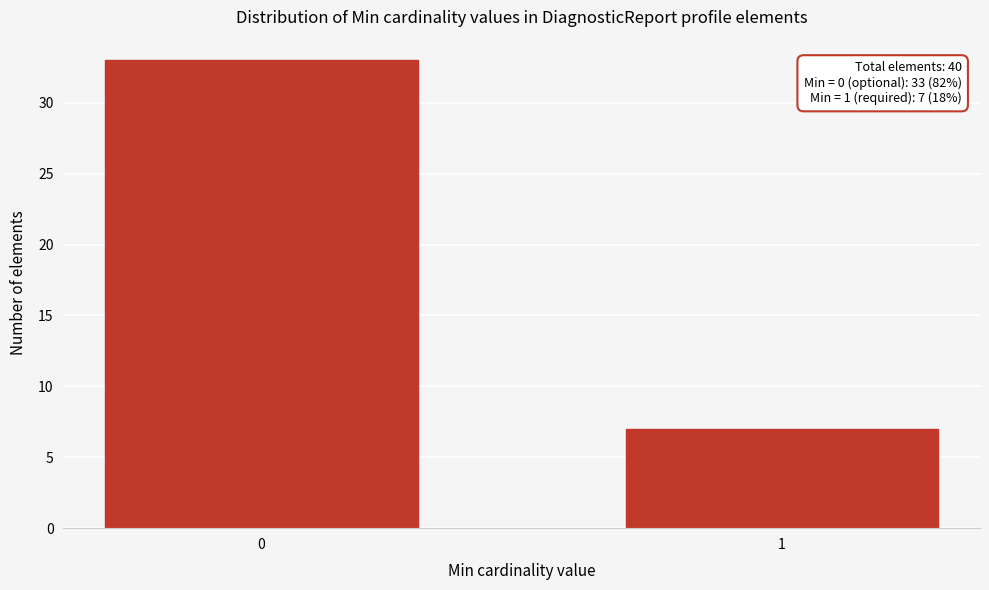

Reading right to left, extract all data points from this chart.

1=7	0=33